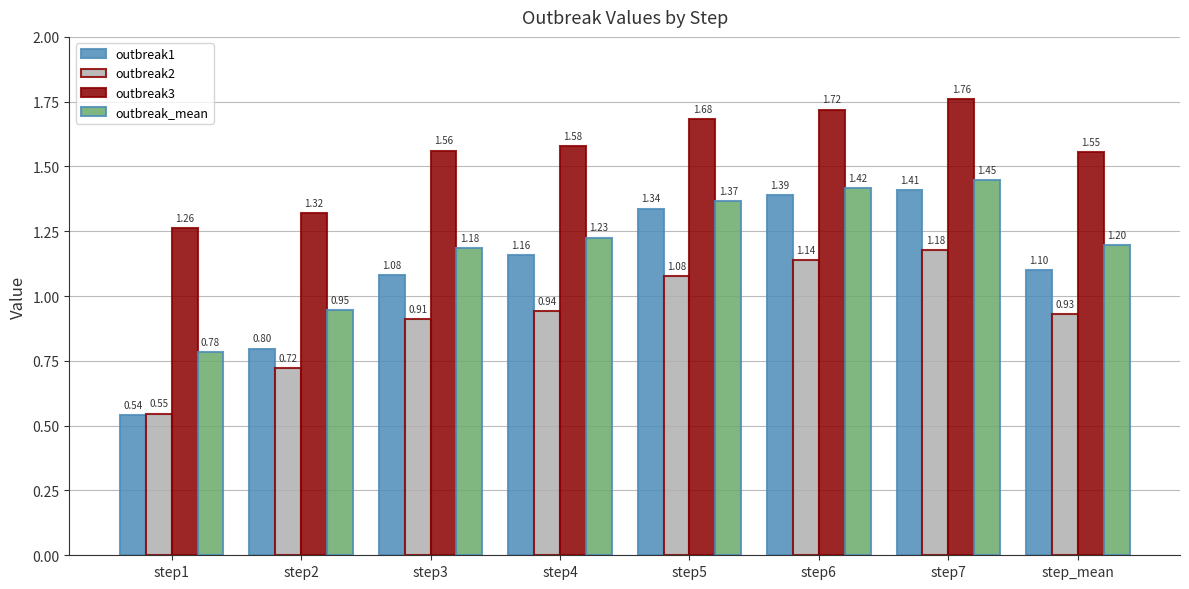

How many values in the outbreak1 series are below 1?

2